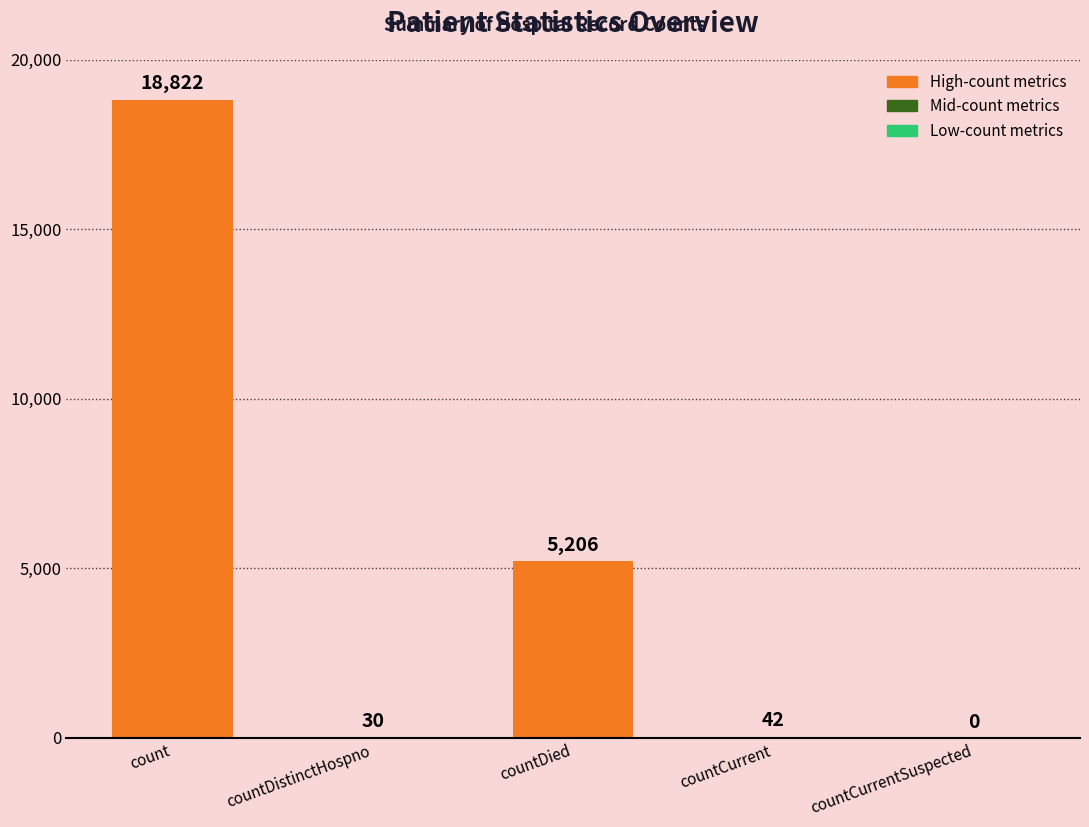

The value at count is 18822. True or false?

True